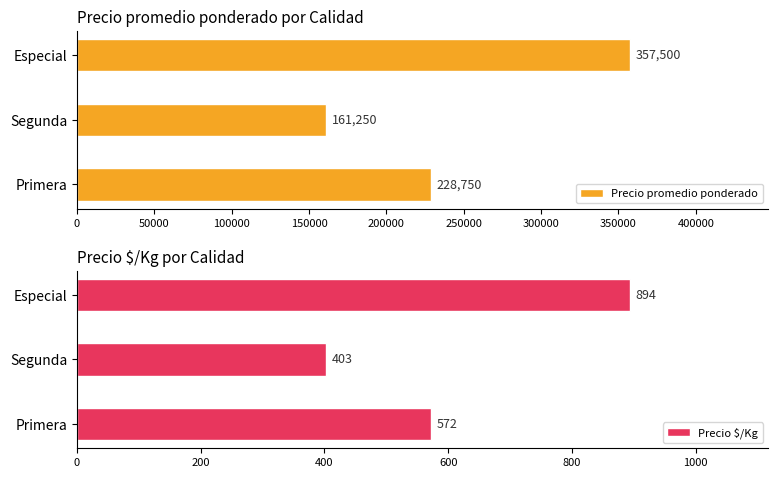

Which series has the largest range (max minus min)?

Precio promedio ponderado